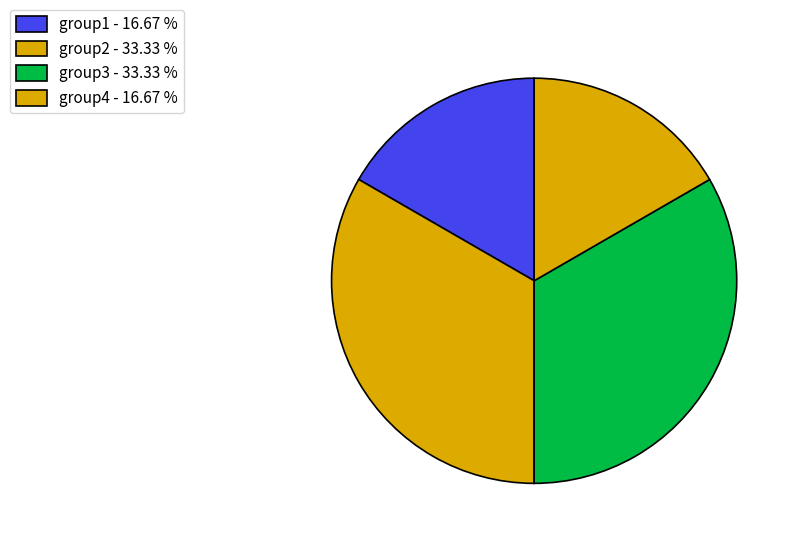

Which category has the smallest portion of the pie?

group1